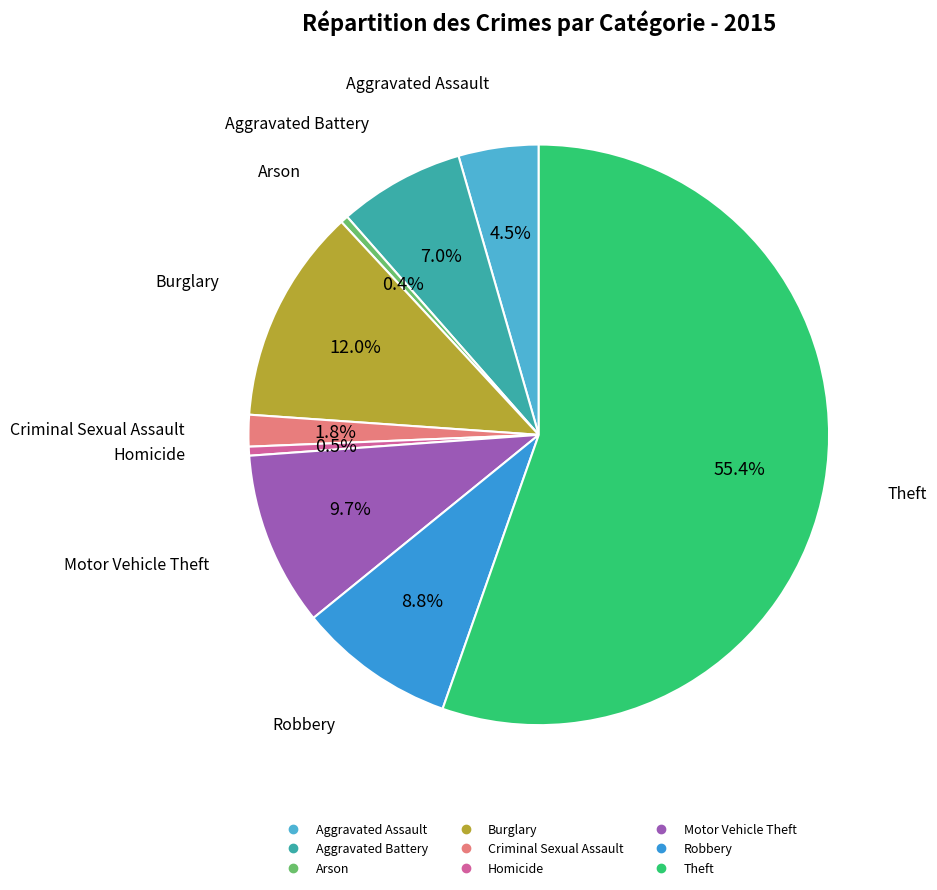

Is it true that Aggravated Battery is 1% of the pie?

False